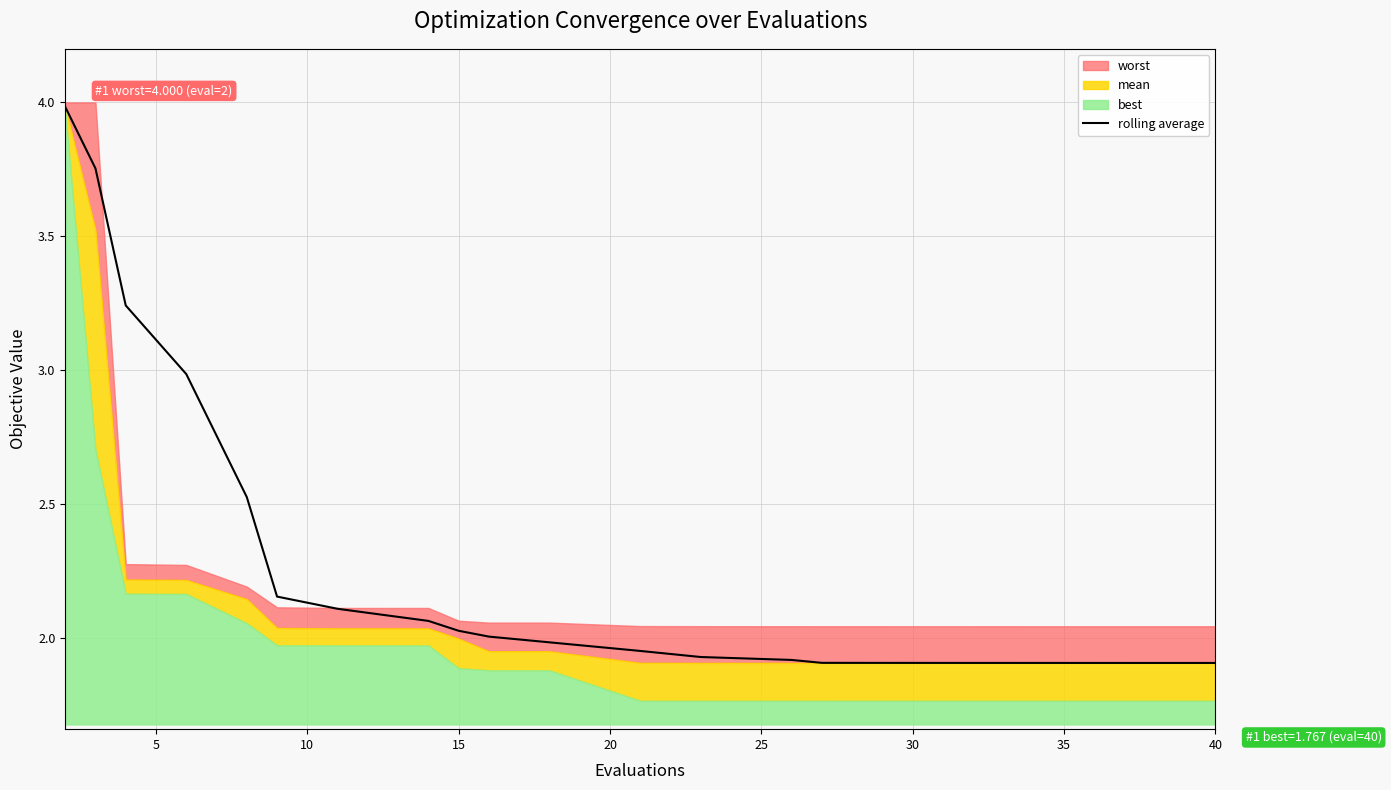

What is the average value?

2.3